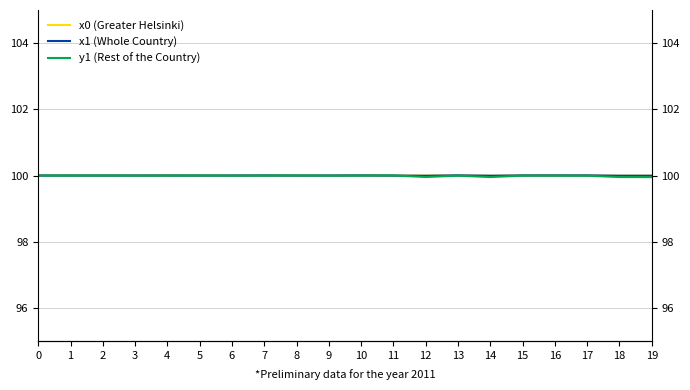

Which label corresponds to the smallest value in the chart?

19